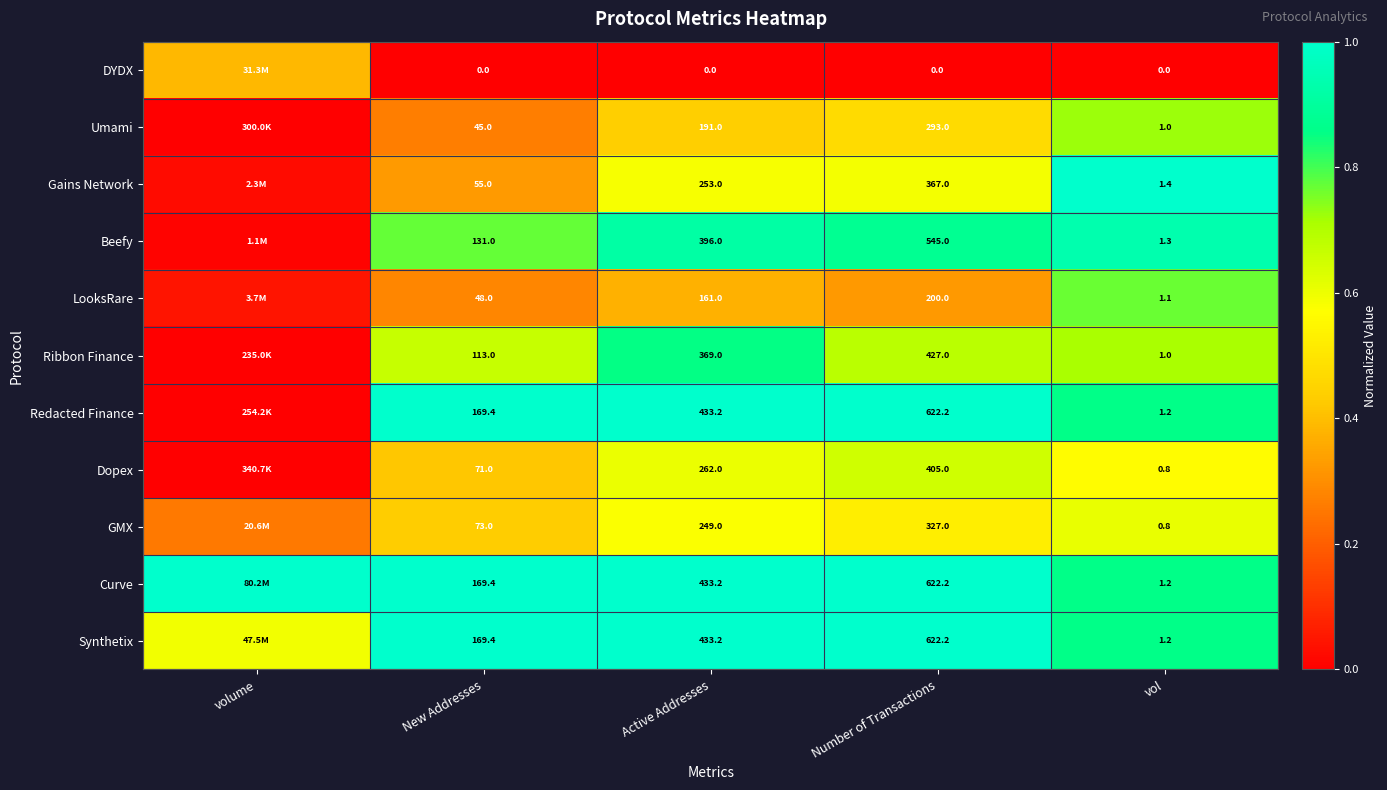

Rank the series at vol from highest to lowest value.

Gains Network, Beefy, Curve, Synthetix, Redacted Finance, LooksRare, Umami, Ribbon Finance, GMX, Dopex, DYDX